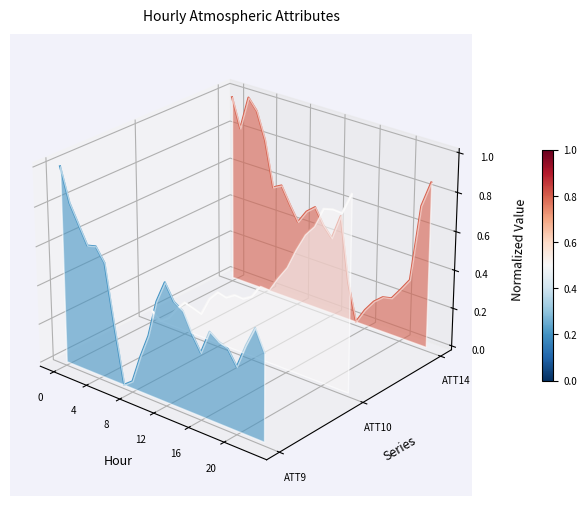

True or false: ATT9 and ATT14 intersect in this chart.

False